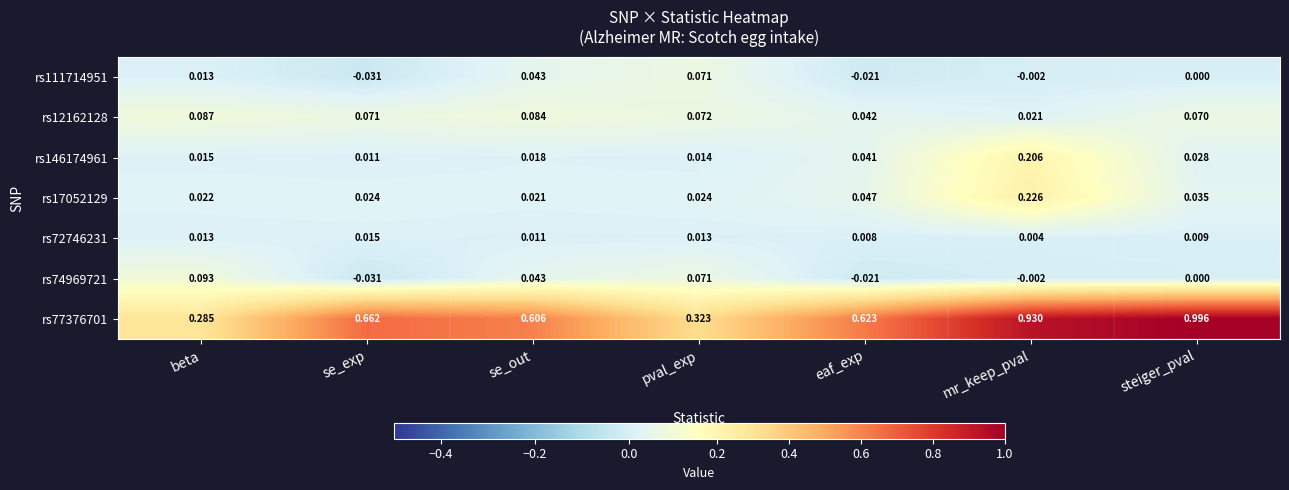

At which category is the sum across all series the highest?

mr_keep_pval